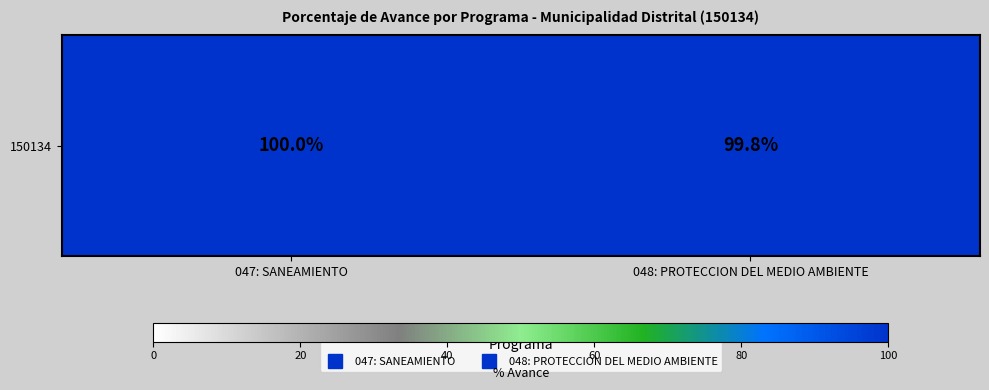

At which label is the value closest to 99?

048: PROTECCION DEL MEDIO AMBIENTE